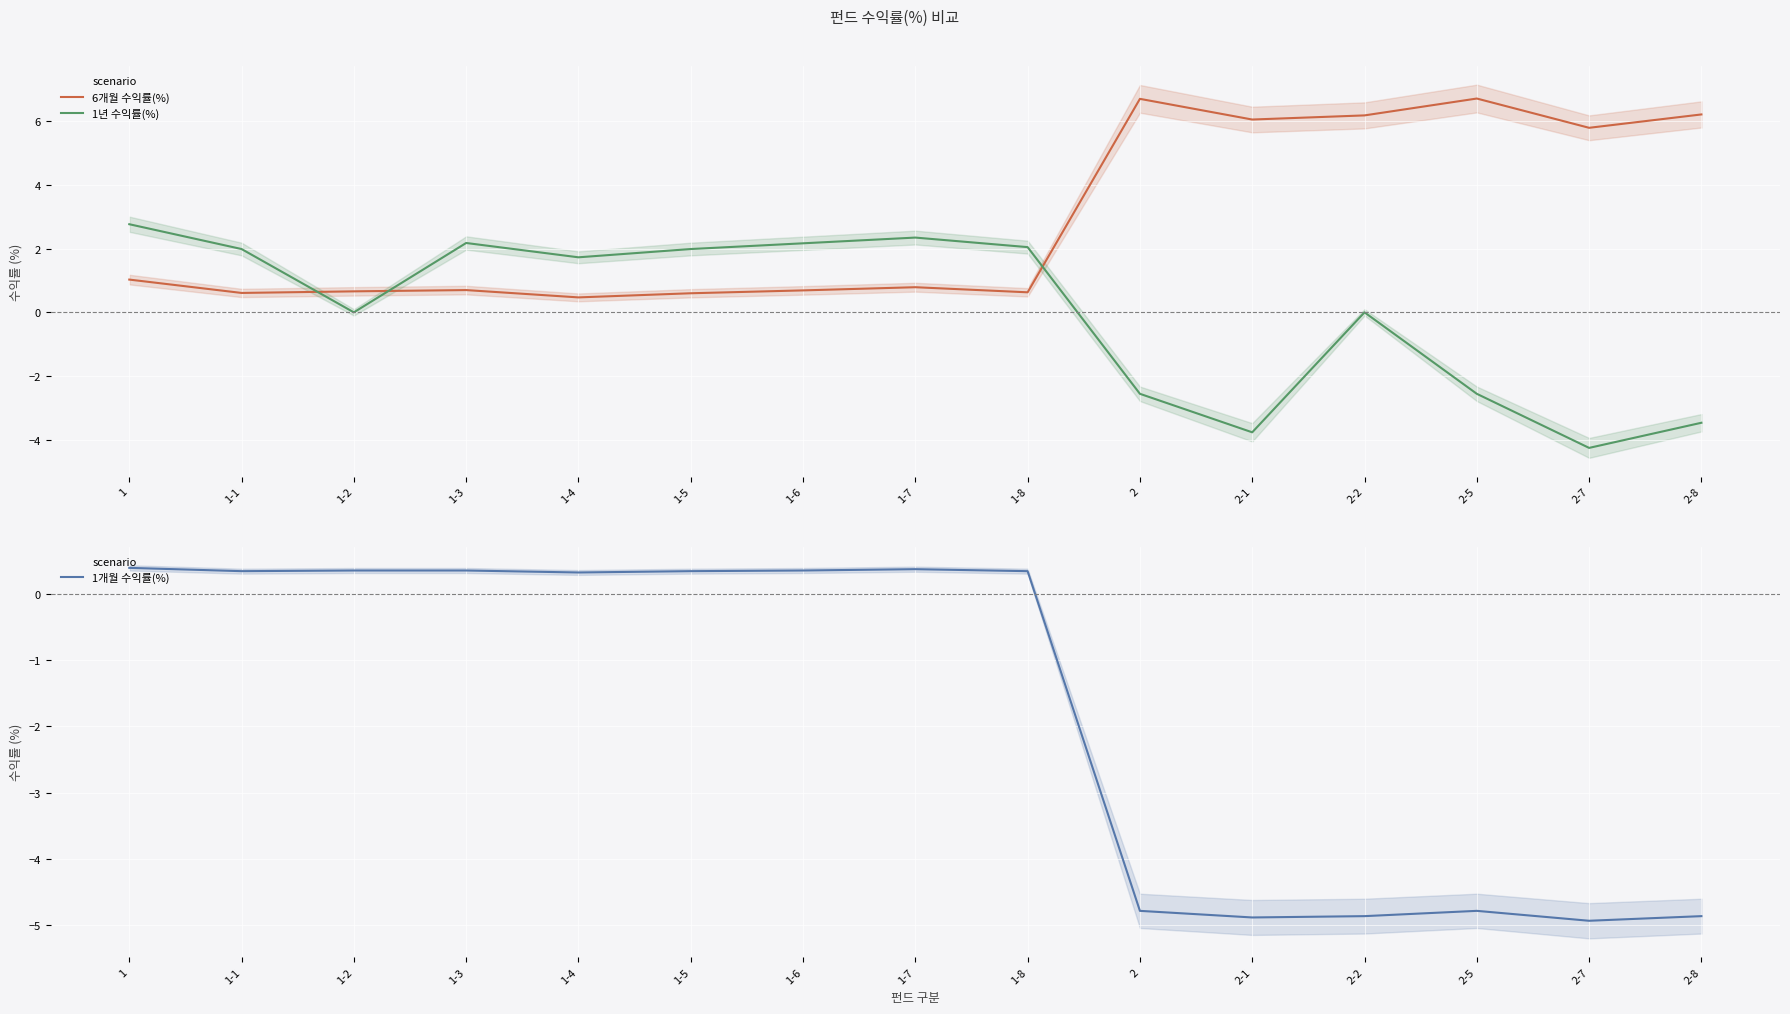

What is the smallest value displayed?

-4.9